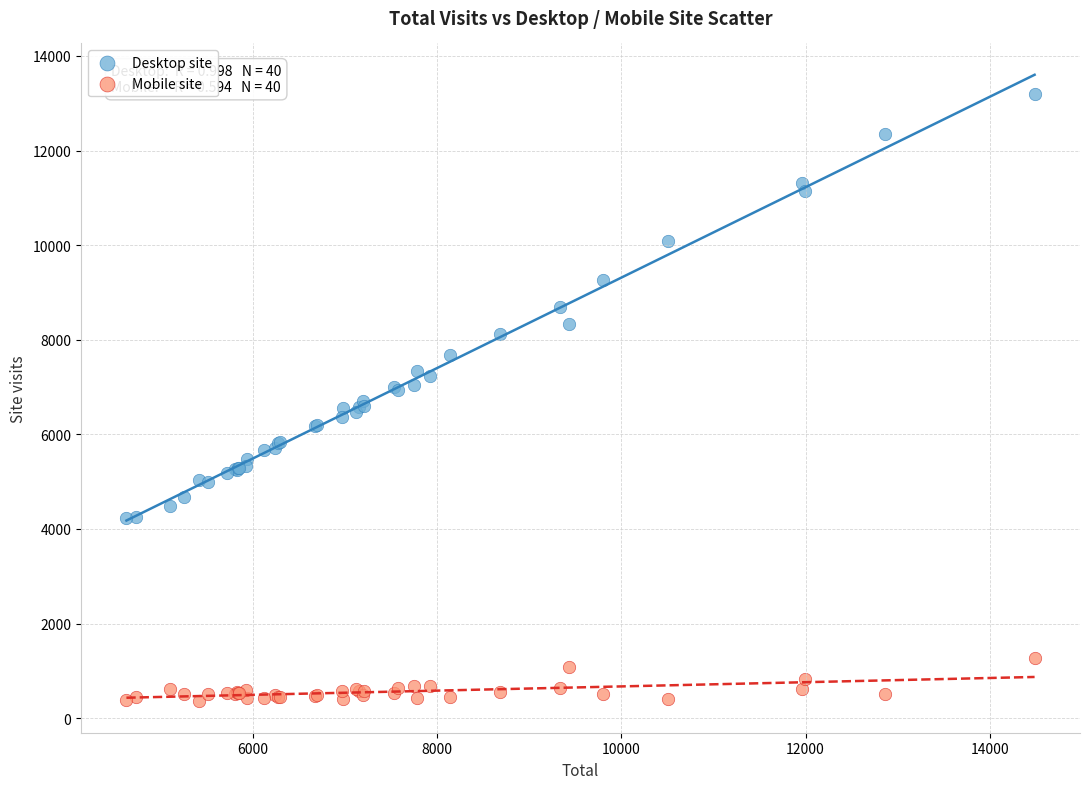

What is the X range (max minus min) for the scatter plot?

9856